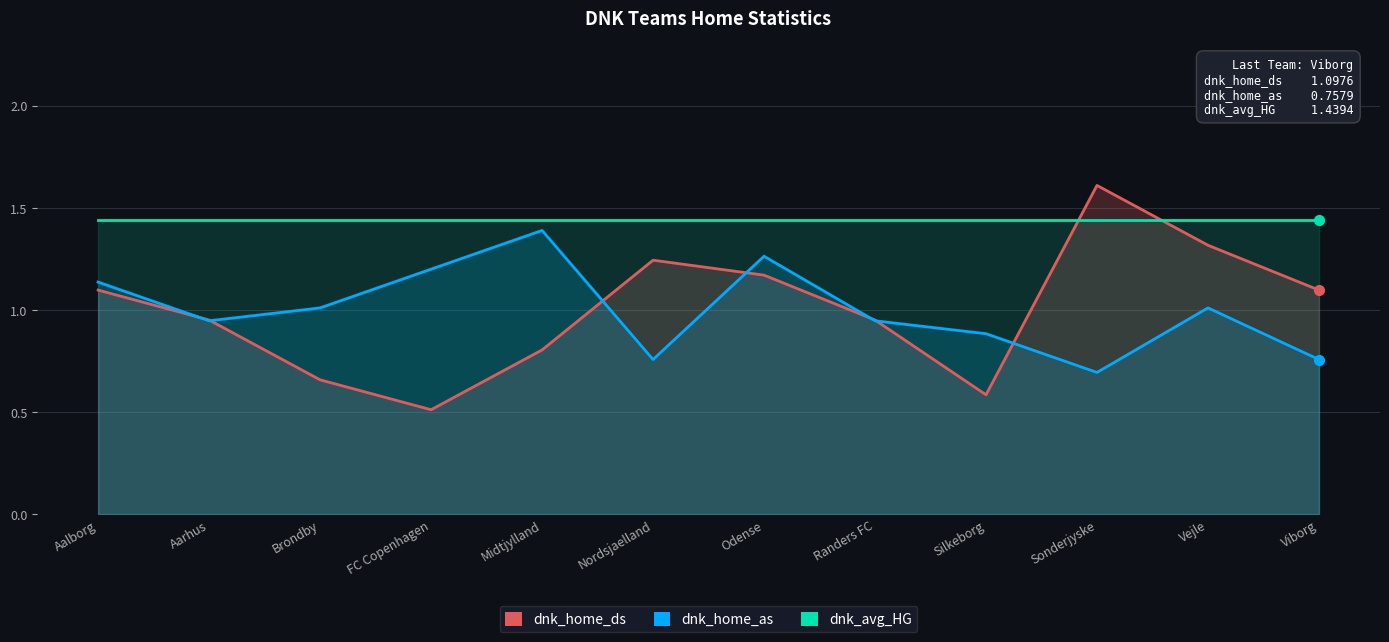

What is the minimum value shown in the chart?

0.5